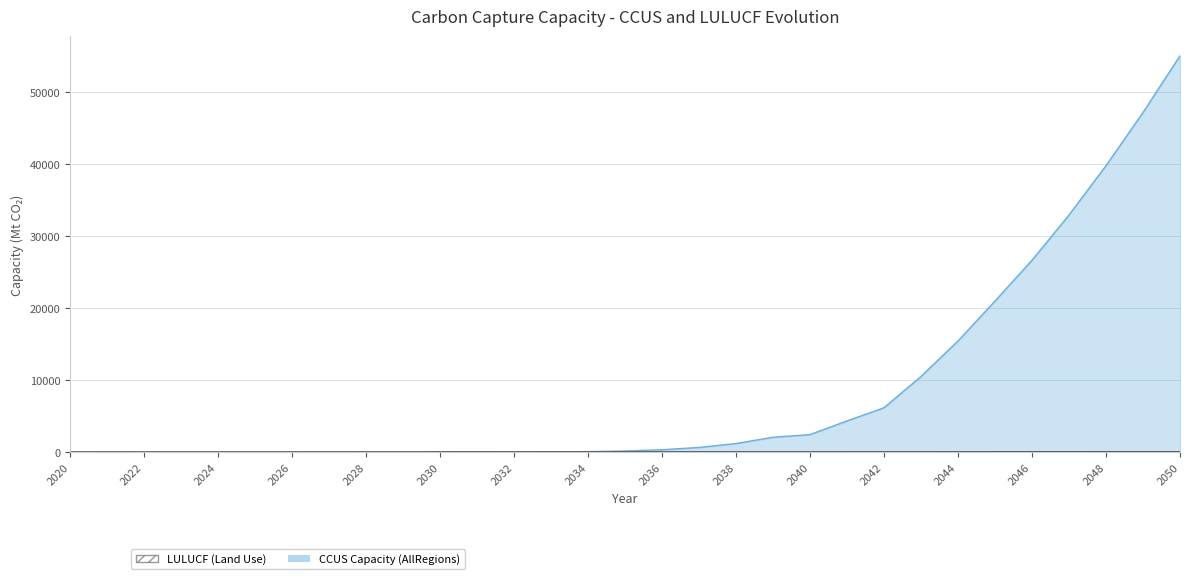

What is the difference between the second highest and second lowest values in the CCUS Capacity (AllRegions) series?

47167.9